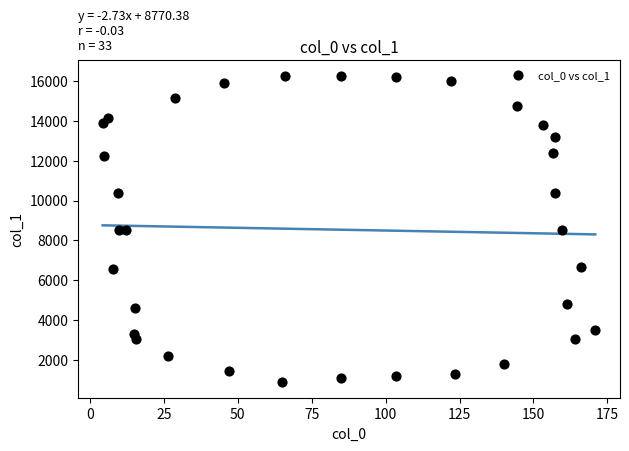

What is the range of X values (max minus min)?

166.6